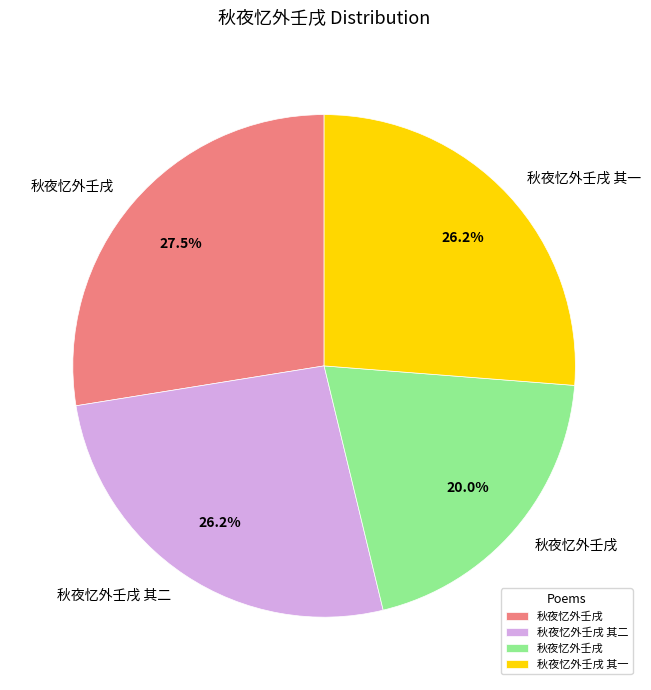

Is there a majority slice in this chart?

No